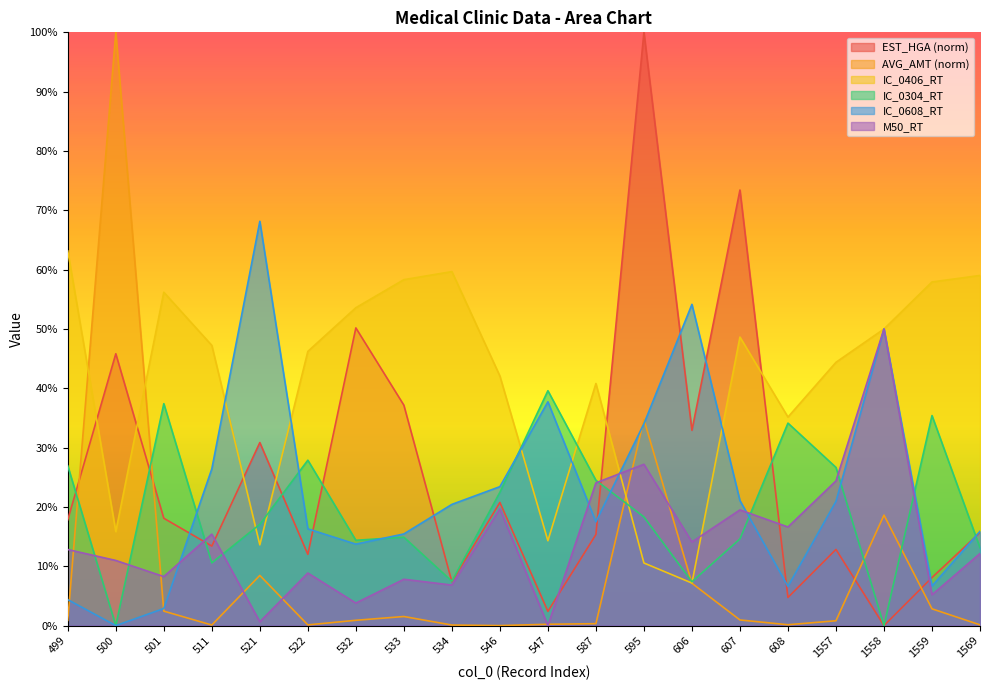

True or false: AVG_AMT has more than 2 interior local peaks.

True